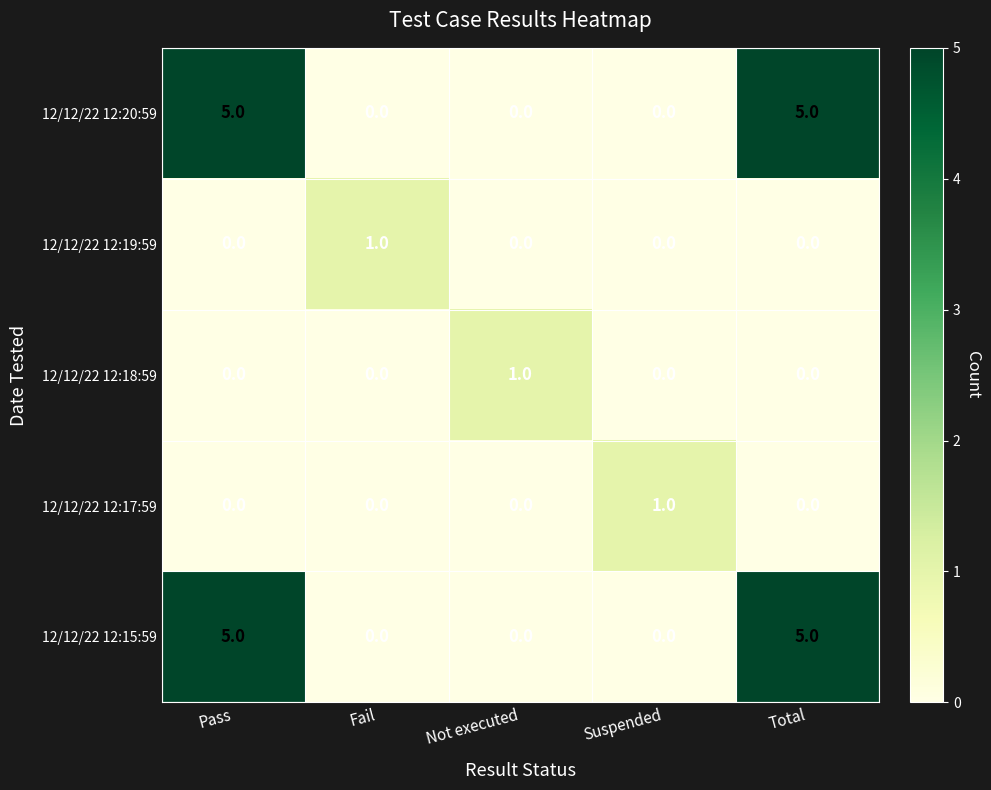

What is the sum of the 12/12/22 12:20:59 values at Total and Pass?

10